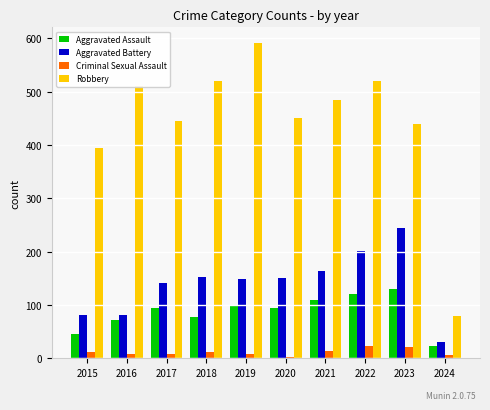

Is the value of Aggravated Battery at 2024 greater than the value of Robbery at 2020?

No